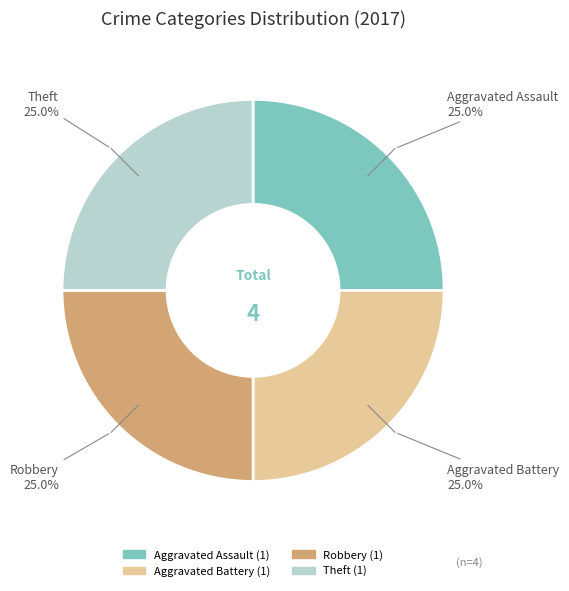

To the nearest percent, what is the average slice percentage?

25%